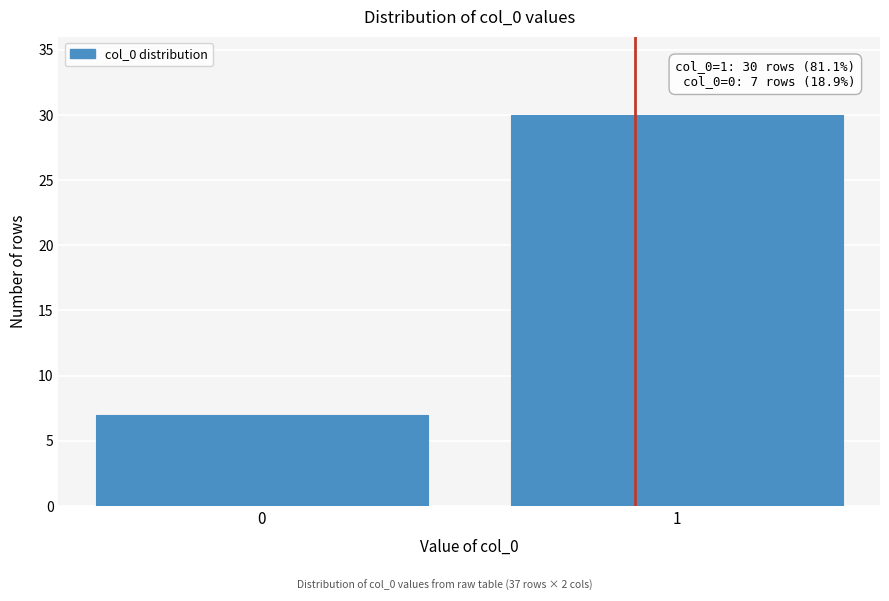

Reading right to left, what are all the values shown in this chart?

1=30	0=7